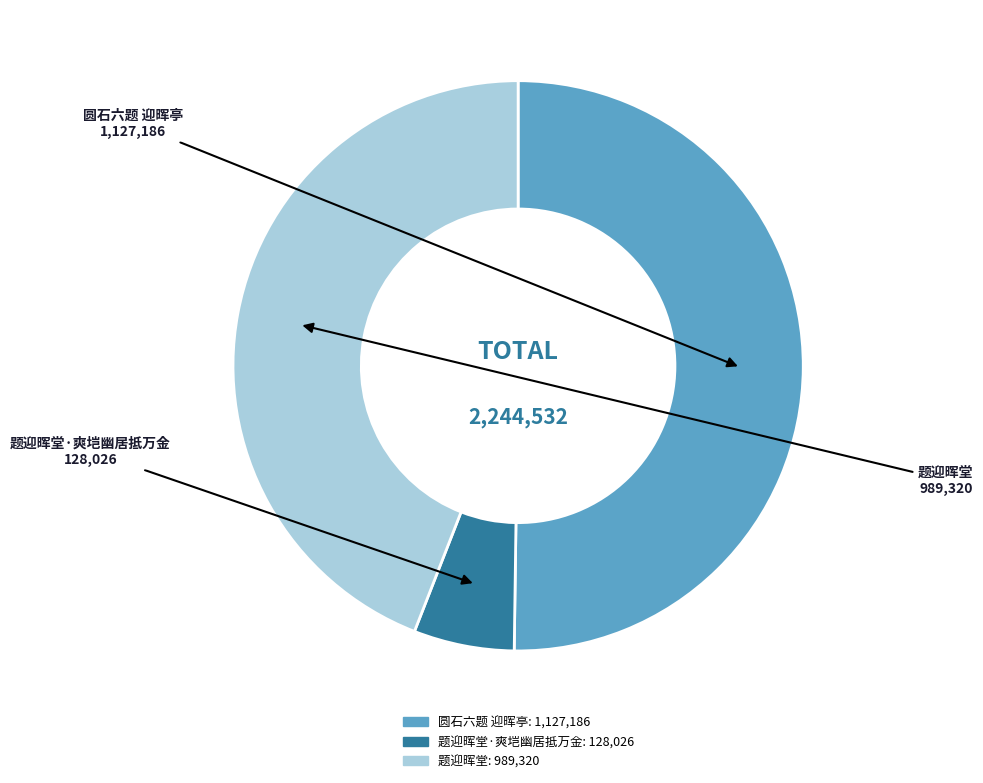

Is the sum of 题迎晖堂 and 题迎晖堂·爽垲幽居抵万金 greater than half?

No